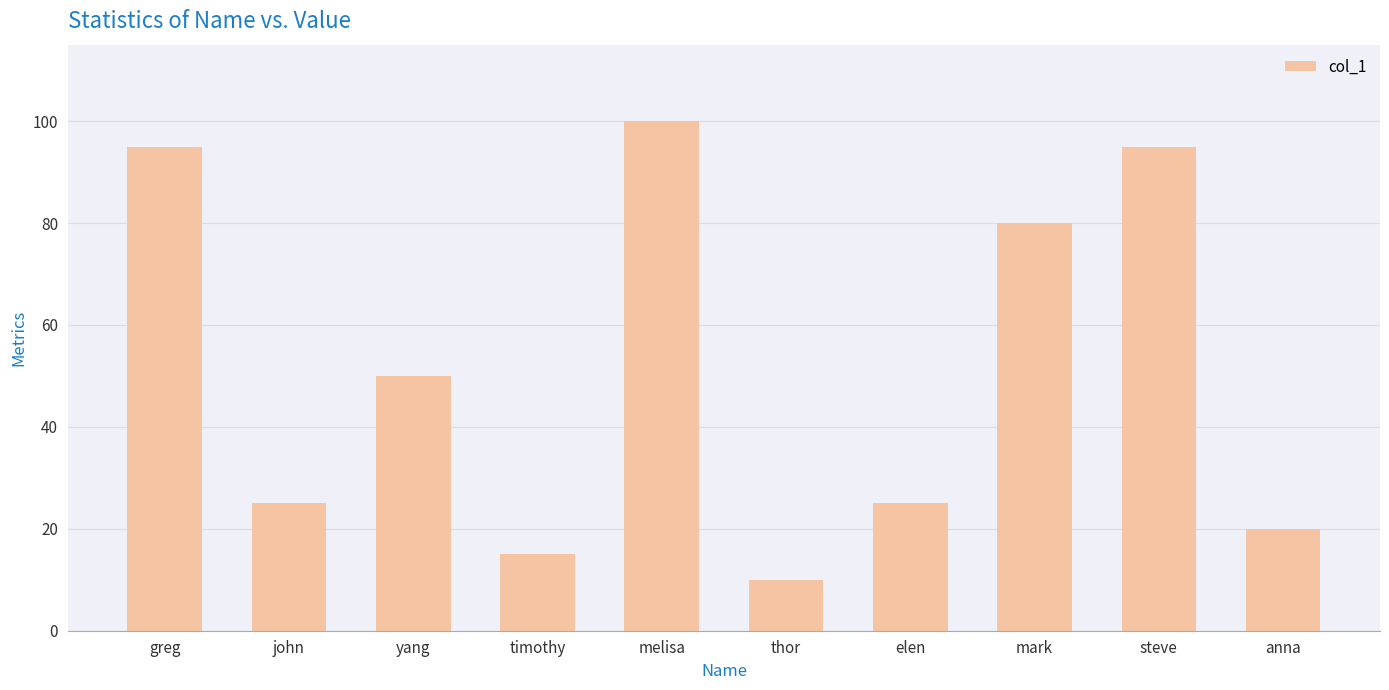

The value at elen is 25. True or false?

True